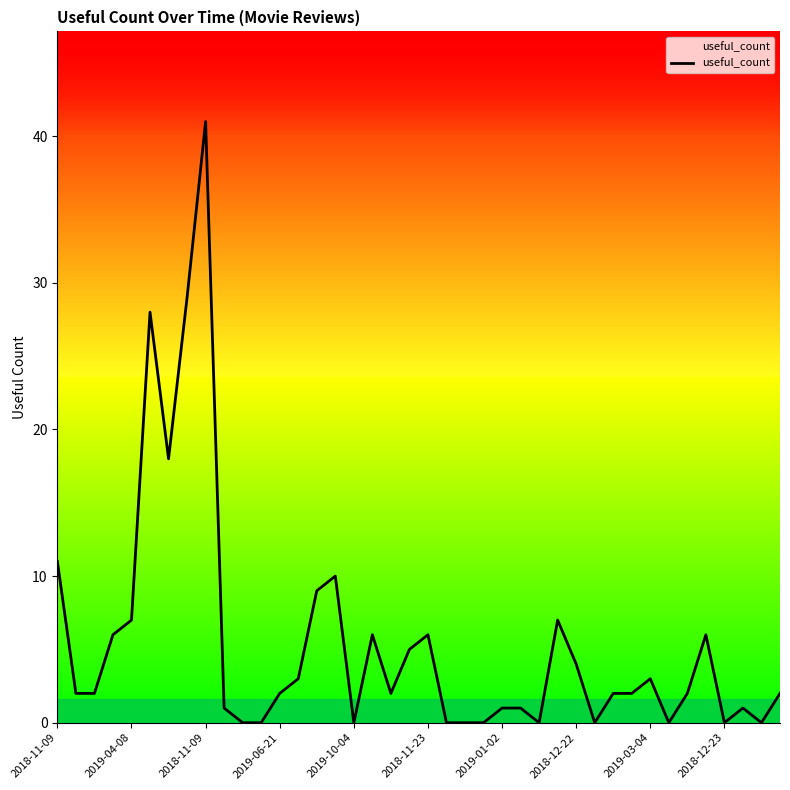

What is the difference between the maximum and minimum values?

41